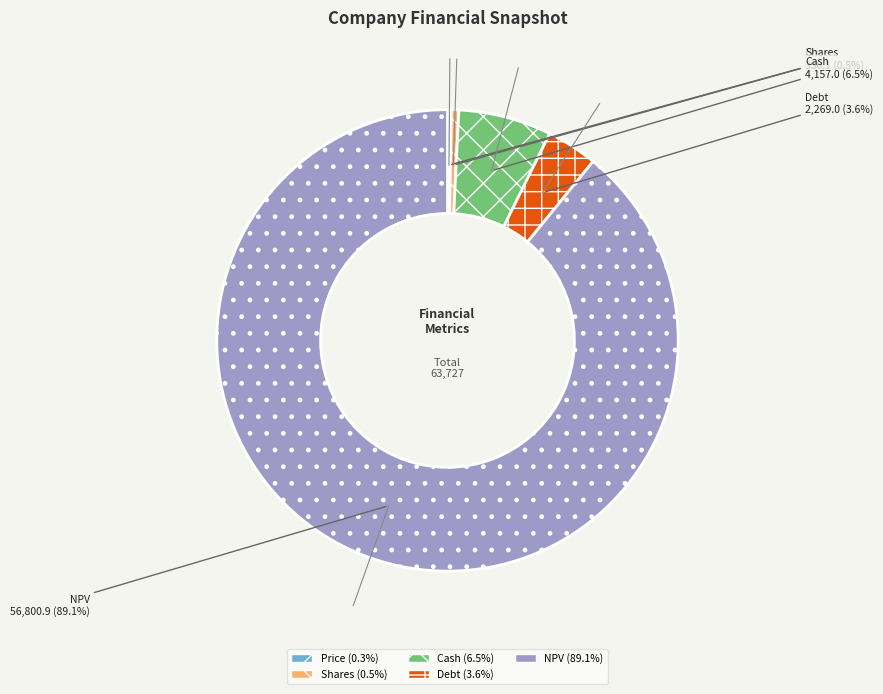

Is the sum of Debt and Shares greater than half?

No